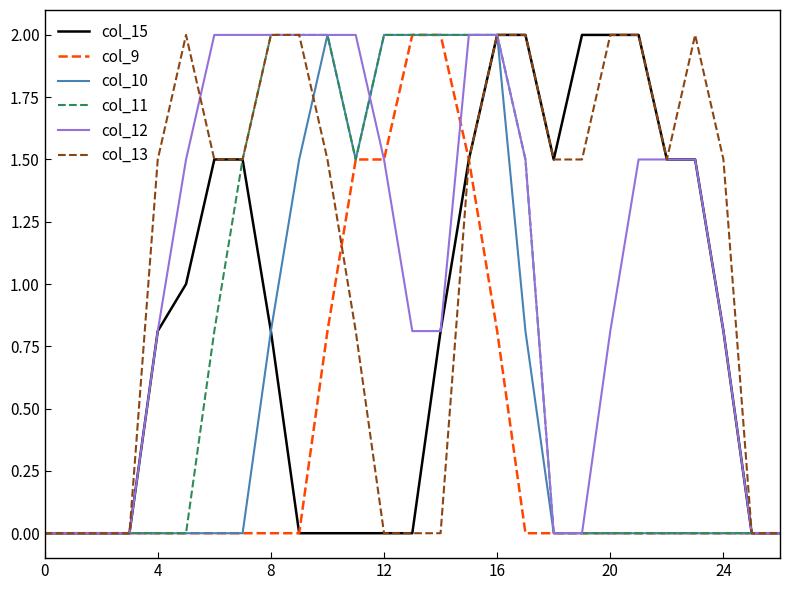

What is the maximum value shown in the chart?

2.0